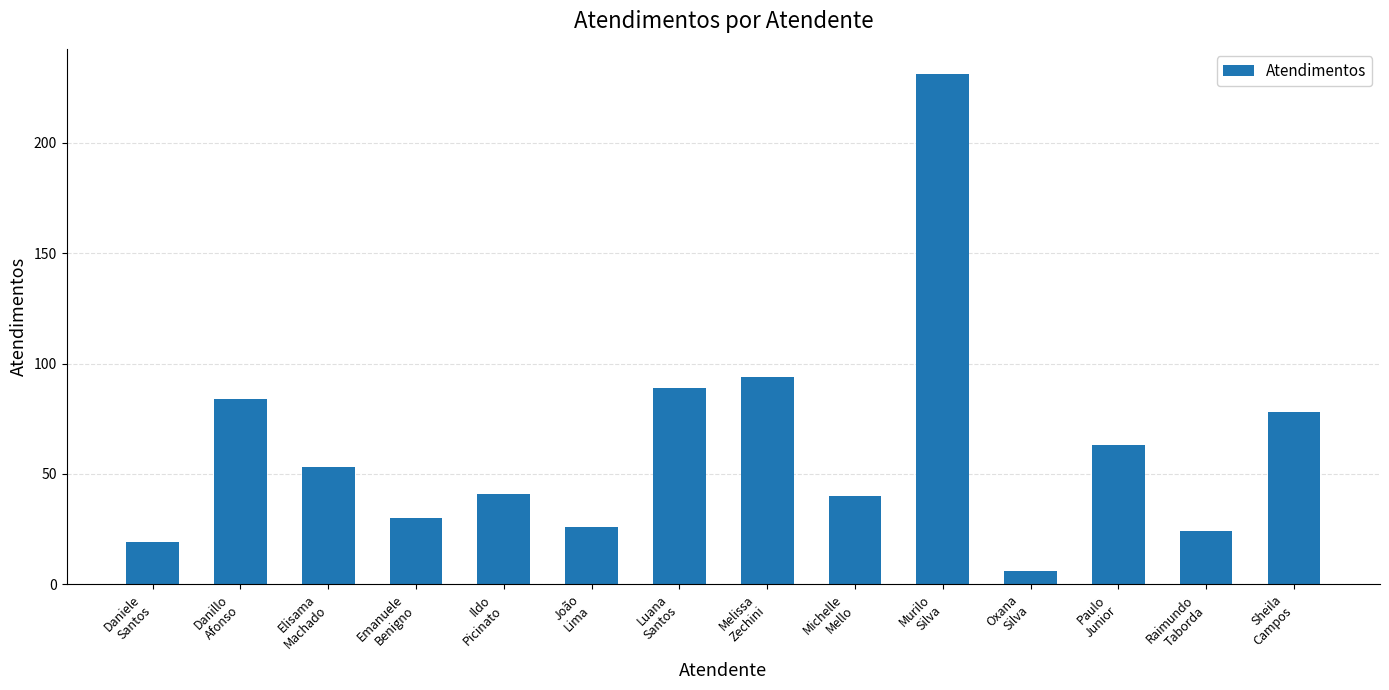

Which label corresponds to the largest value in the chart?

Murilo
Silva